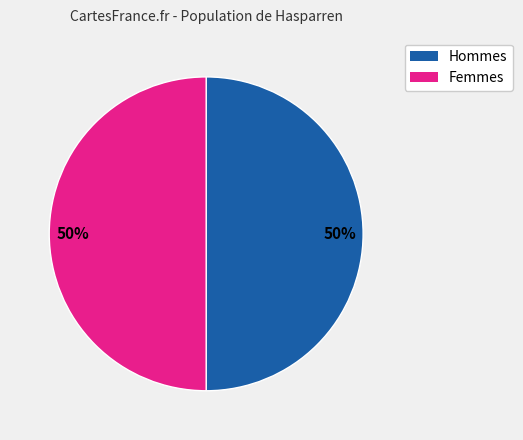

Count the number of slices in the pie.

2